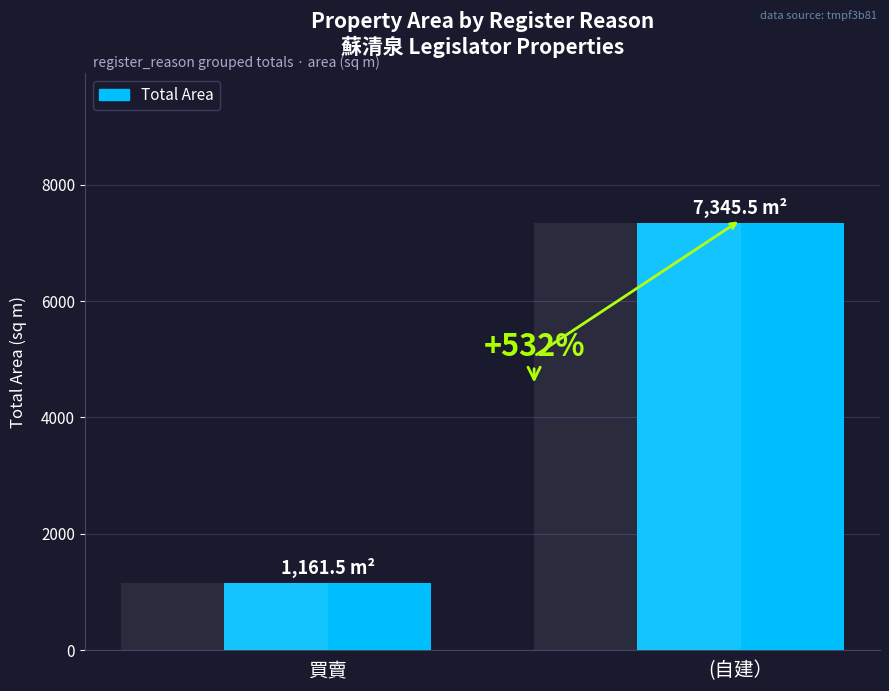

Is it true that the value at (自建） is 12257.5?

False